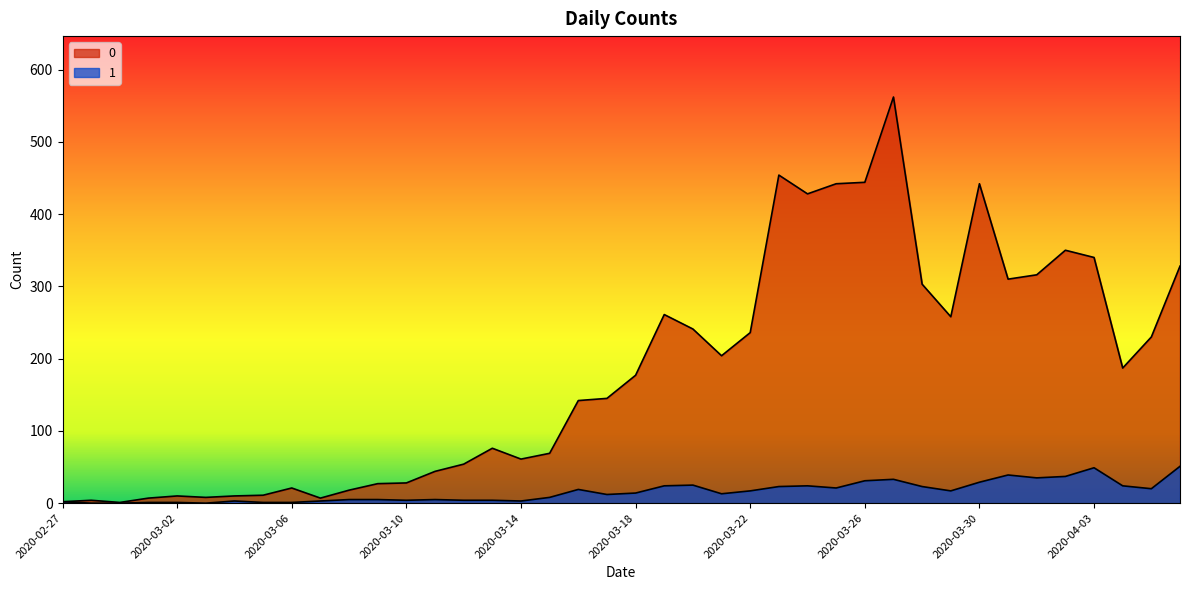

True or false: 1 has more than 1 interior local peaks.

True